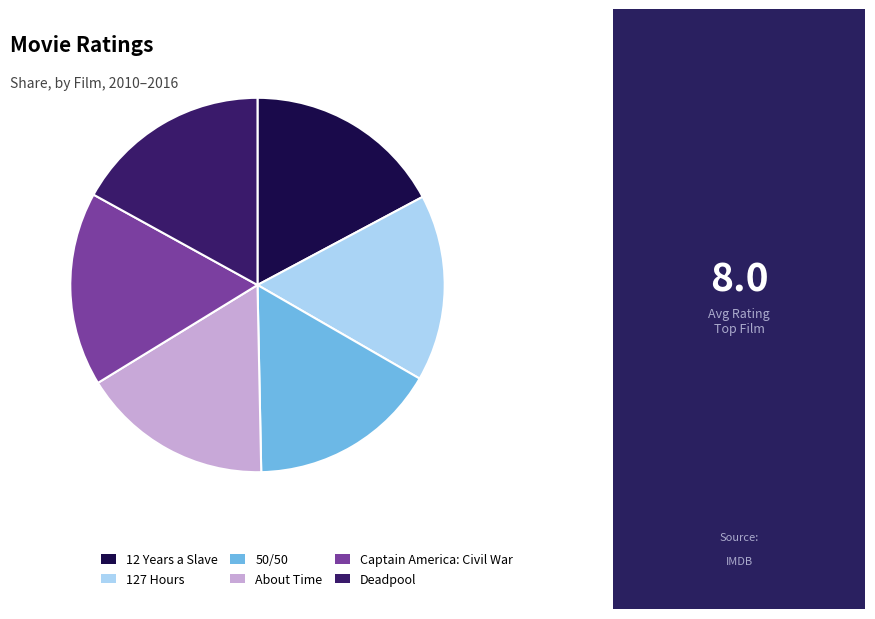

Is it true that About Time is 17% of the pie?

True